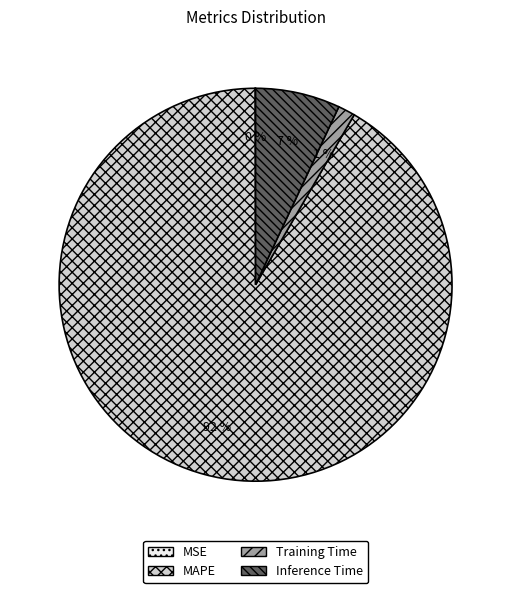

What is the ratio of the value at Inference Time to the value at MAPE?

0.1